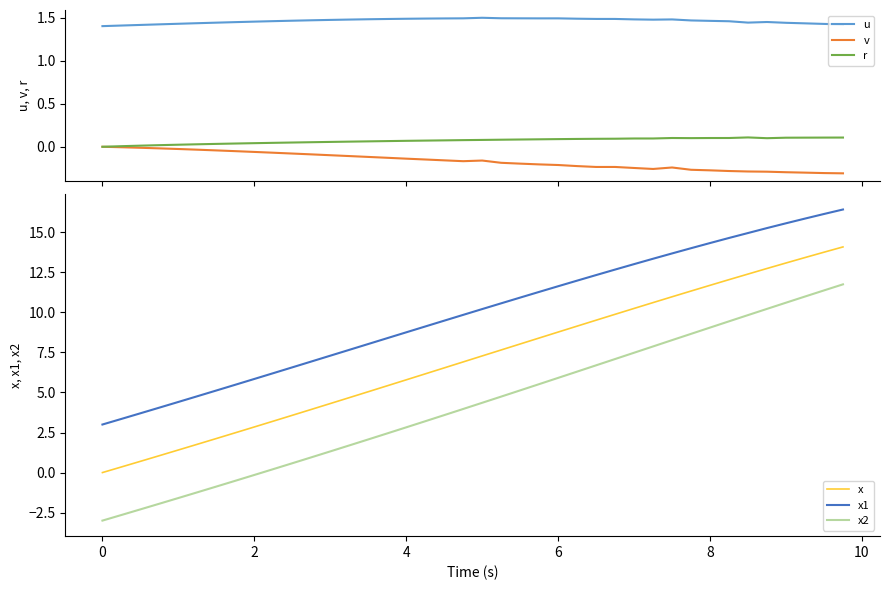

How many positive values does the r series have?

39